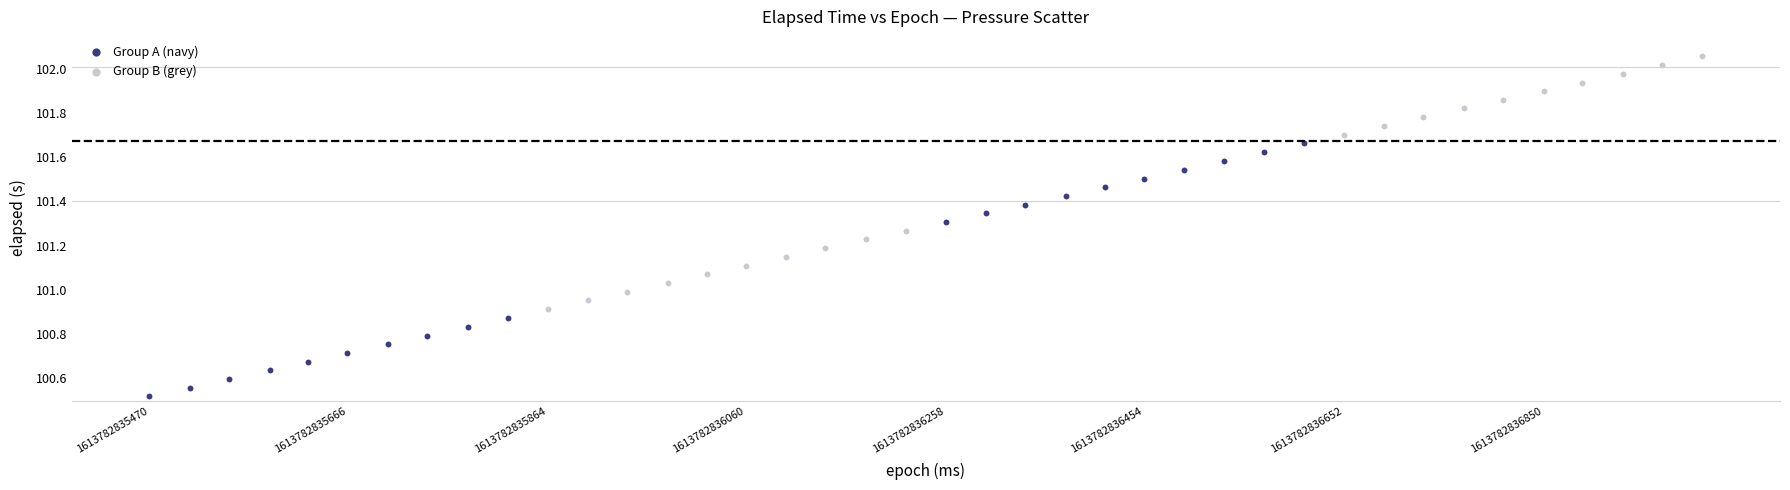

Which series contains the lowest Y value?

Group A (navy)